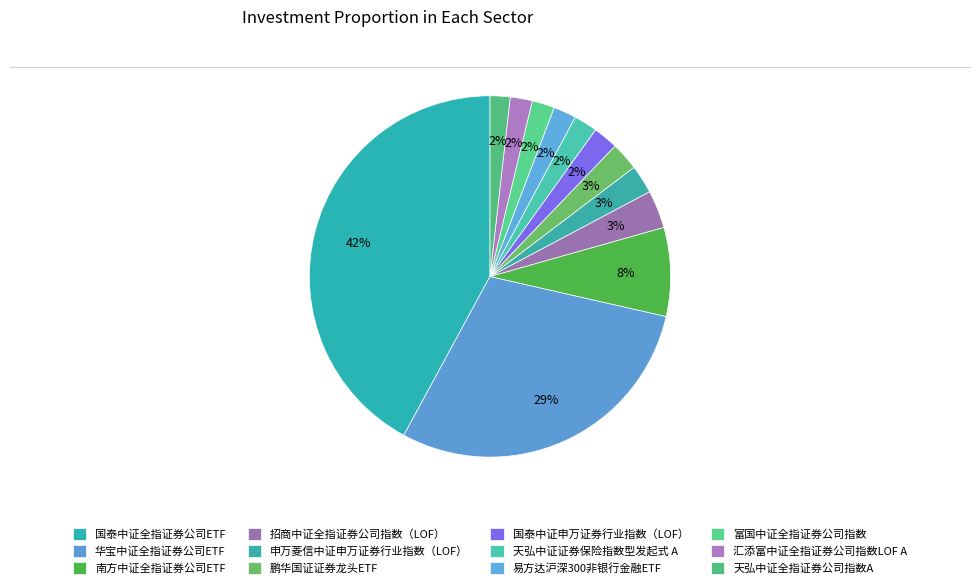

Is 国泰中证申万证券行业指数（LOF） the majority of the pie?

No